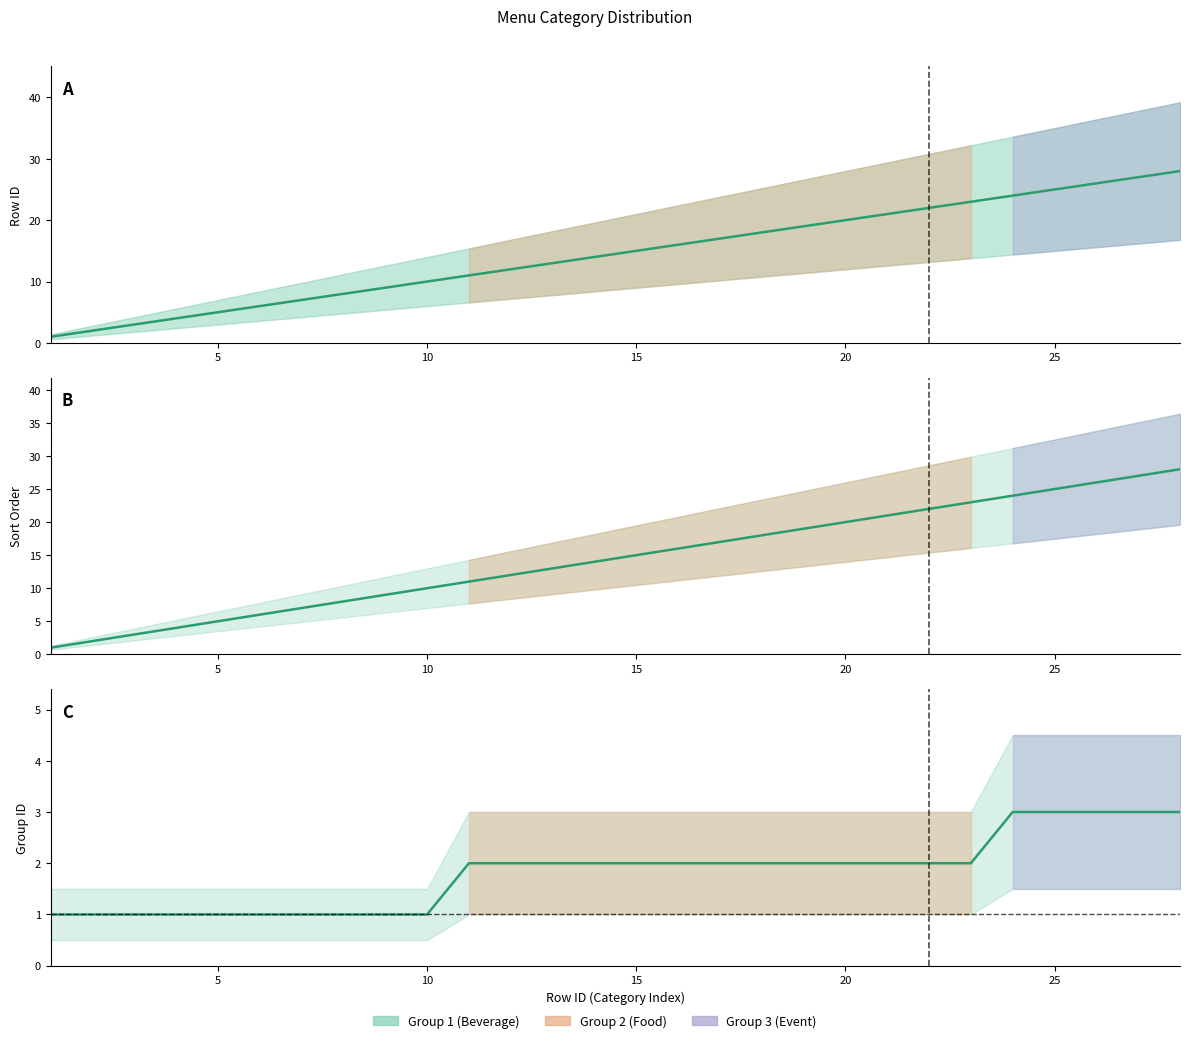

What is the difference between the maximum and minimum values in the Group ID series?

2